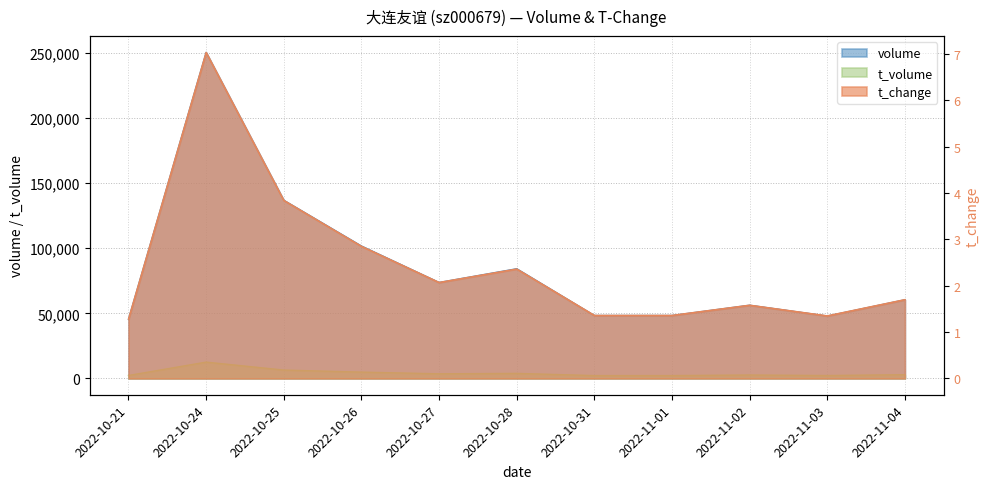

Rank the series at 2022-10-27 from highest to lowest value.

volume, t_volume, t_change